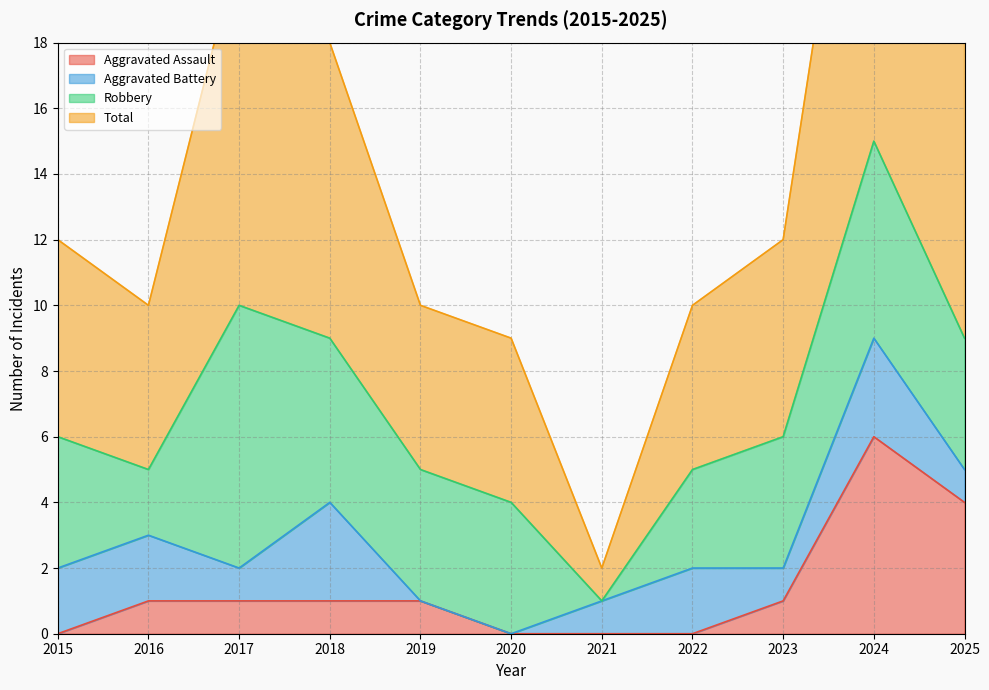

True or false: Aggravated Assault and Total intersect in this chart.

False